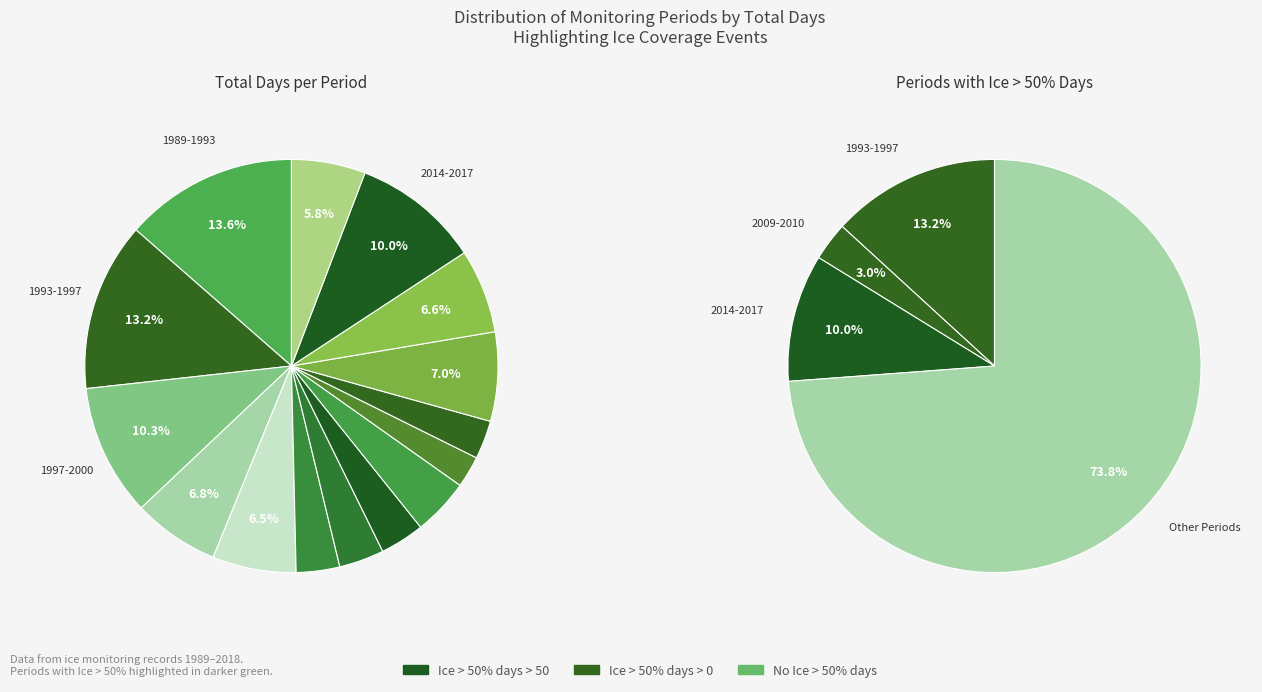

Which slice is the largest?

1989-1993